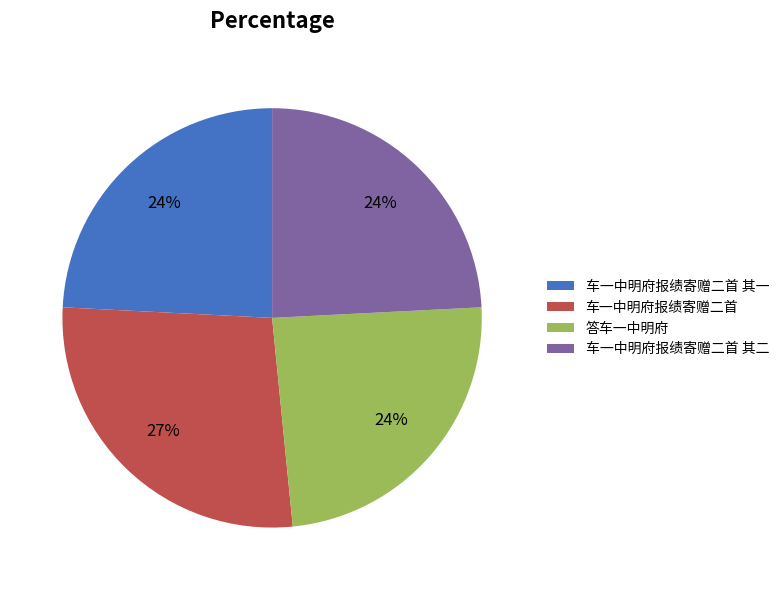

To the nearest percent, what percentage of the pie is 车一中明府报绩寄赠二首?

27%